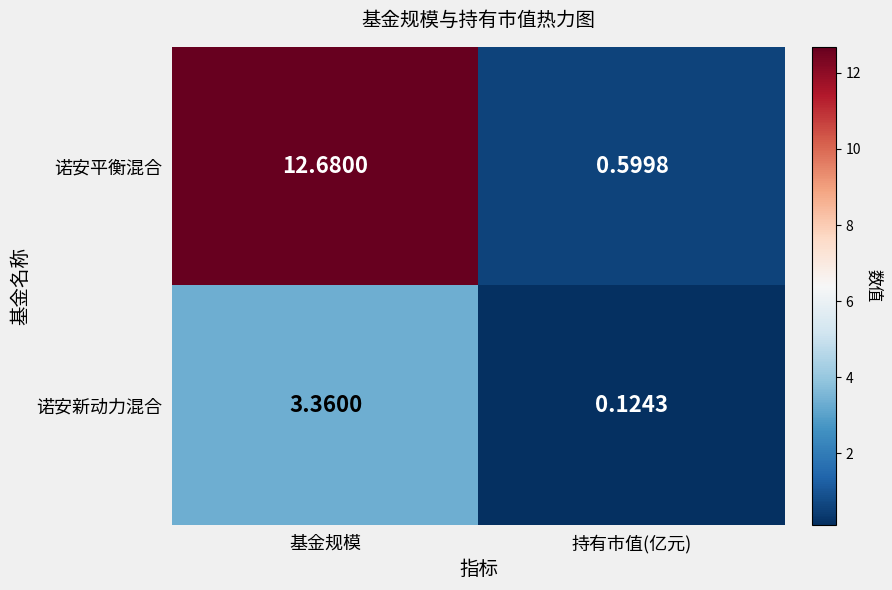

At which category does the chart reach its peak across all series?

基金规模